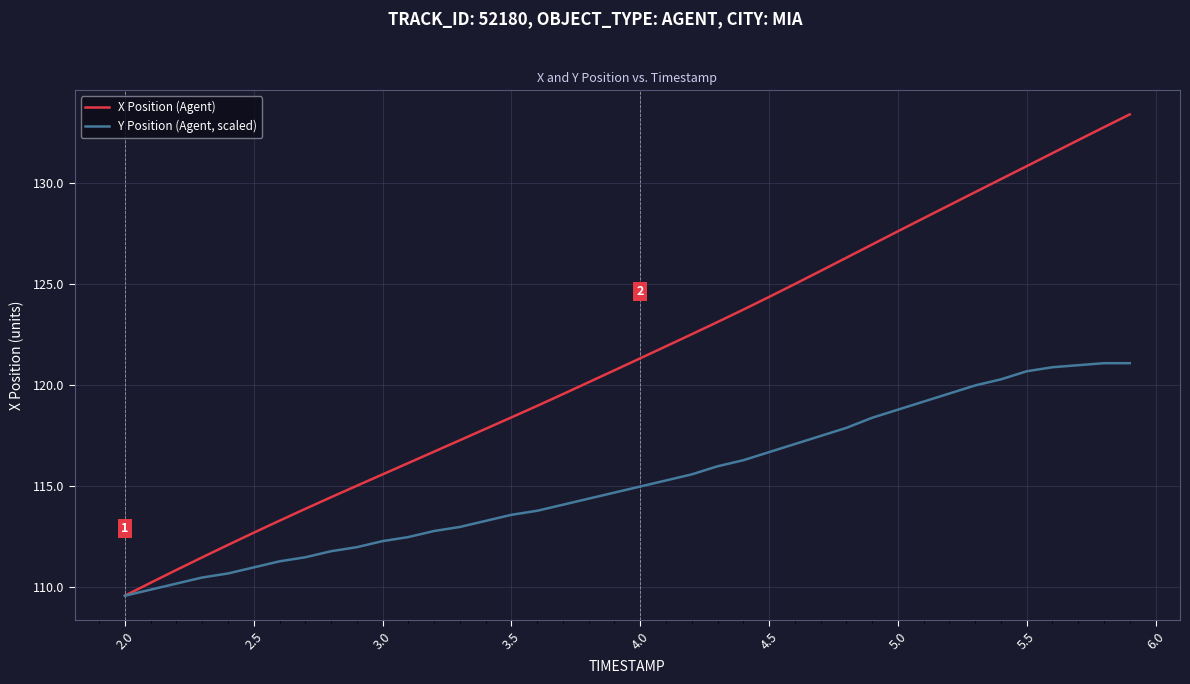

Rank the series by their maximum value, from highest to lowest.

X Position (Agent), Y Position (Agent, scaled)